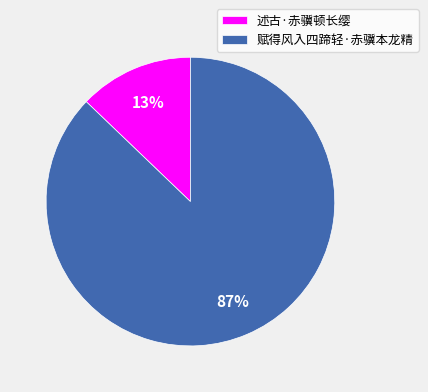

Which category has the smallest portion of the pie?

述古·赤骥顿长缨